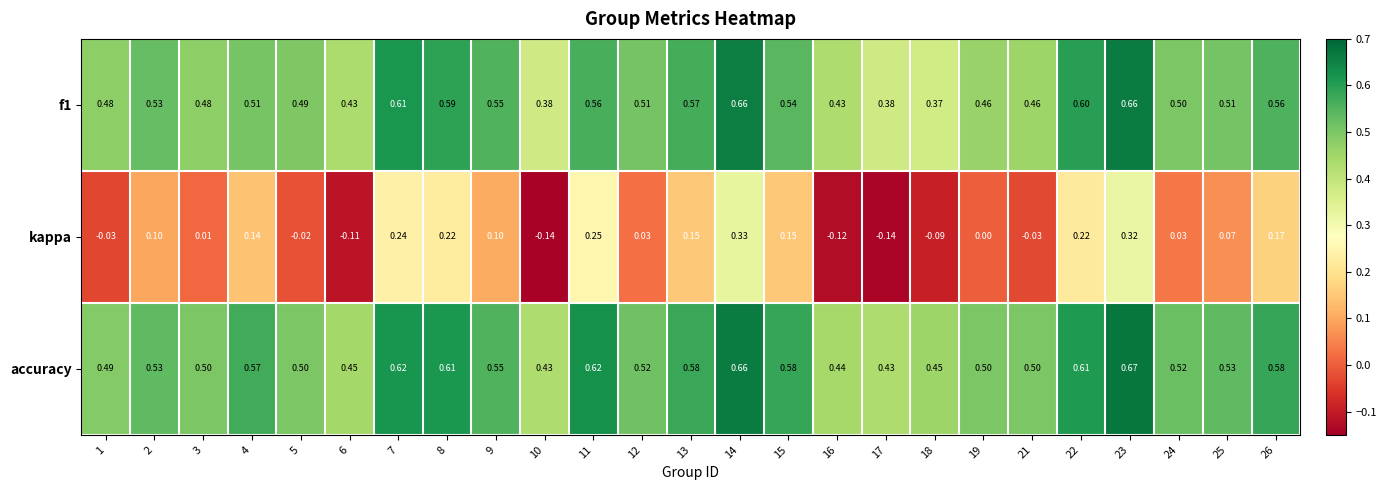

Which series has the largest range (max minus min)?

kappa